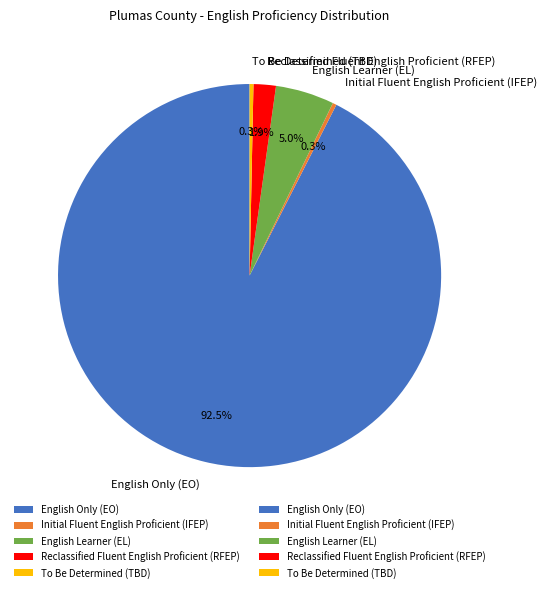

Which slice is the largest?

English Only (EO)